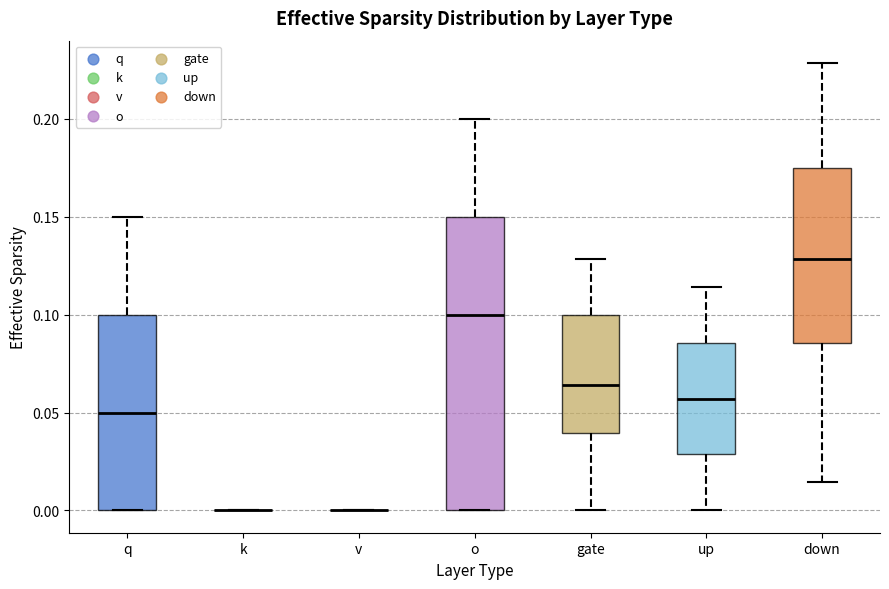

Where is the upper edge of the box for o on the y-axis? The values are not printed on the chart, so give them approximately, as read against the axis.

0.150